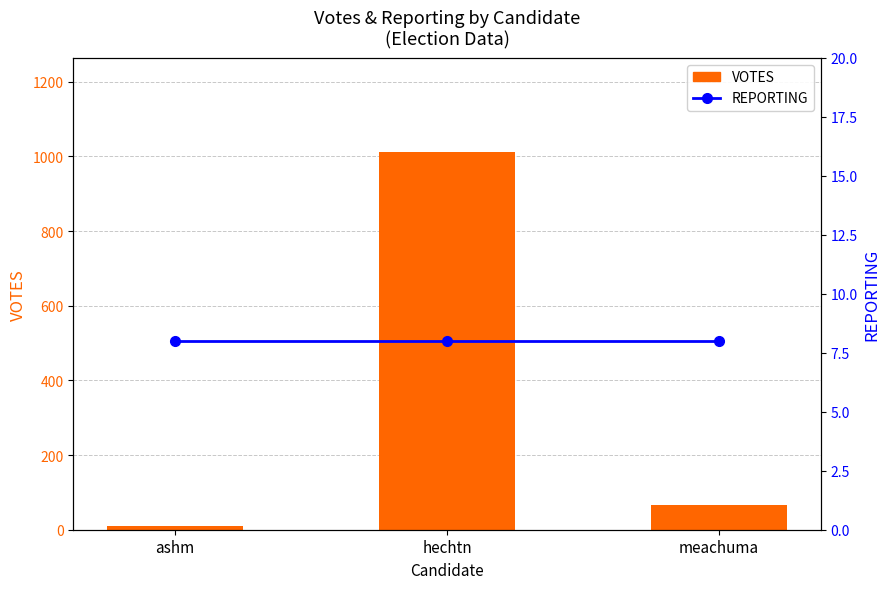

Which series has the widest spread of values?

VOTES